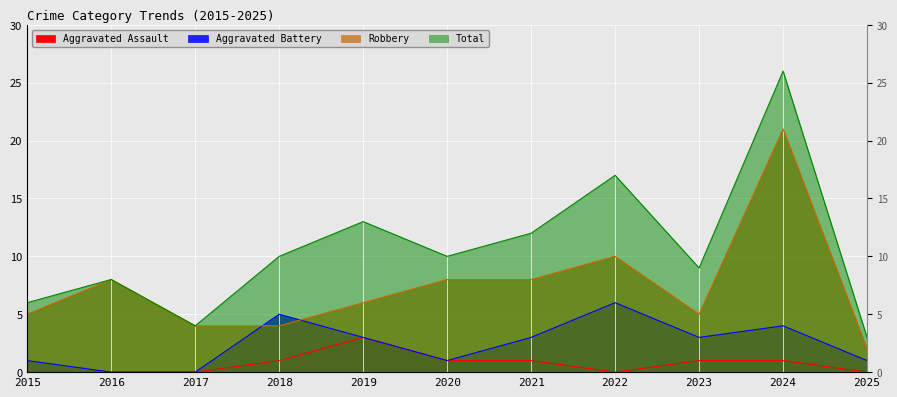

Reading left to right, what are all the values shown in this chart?

Aggravated Assault: 0	0	0	1	3	1	1	0	1	1	0
Aggravated Battery: 1	0	0	5	3	1	3	6	3	4	1
Robbery: 5	8	4	4	6	8	8	10	5	21	2
Total: 6	8	4	10	13	10	12	17	9	26	3